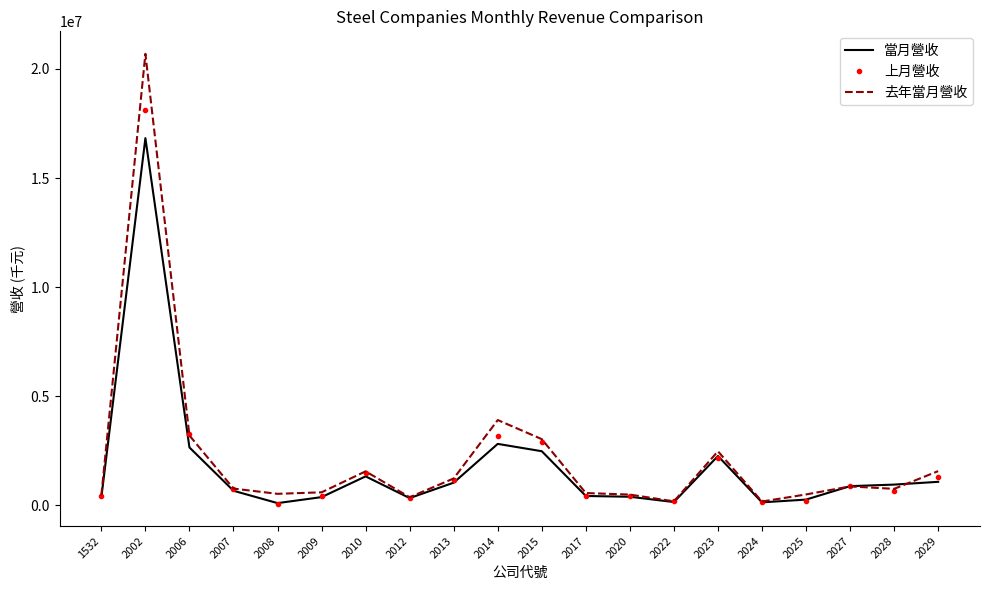

Which series has the largest range (max minus min)?

去年當月營收